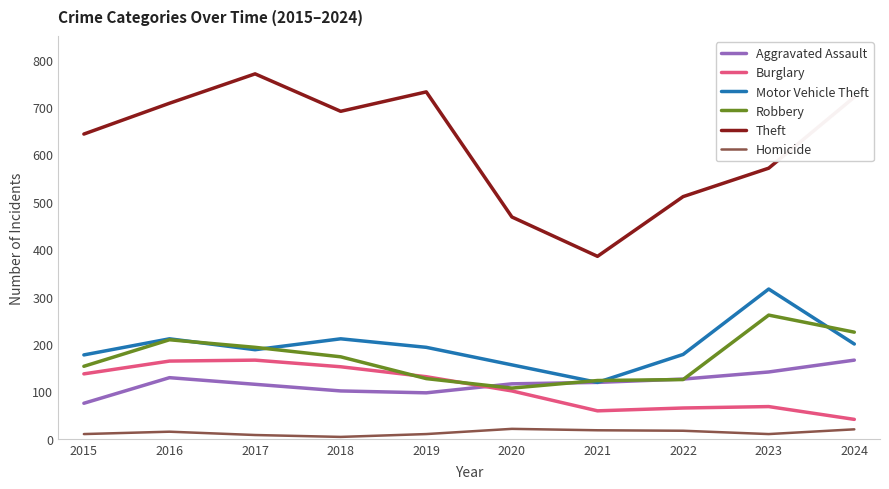

What is the maximum value for Burglary?

166